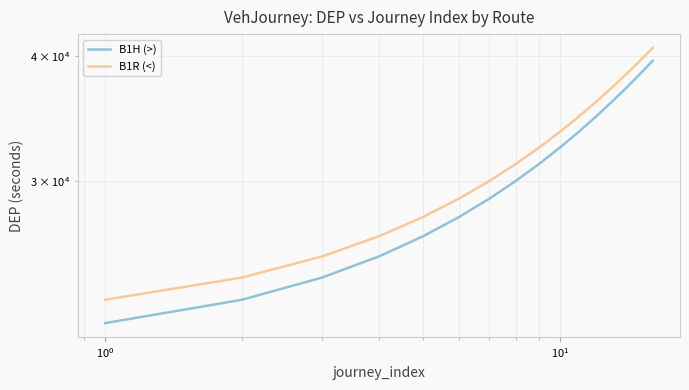

List the series in order of their overall mean, highest first.

B1R (<), B1H (>)